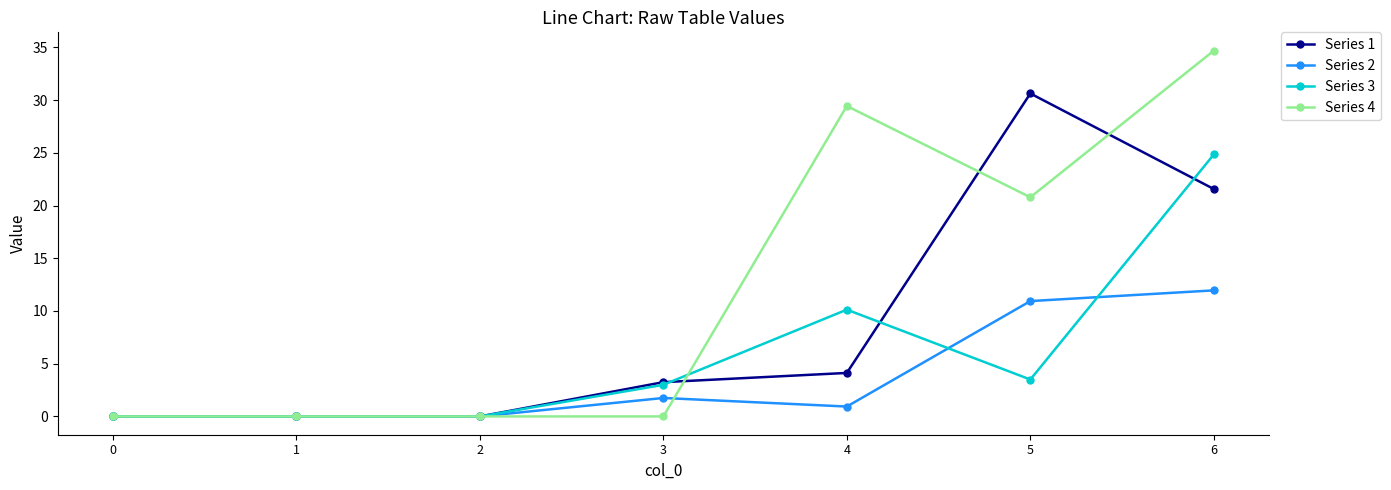

After their last crossing, which series has the higher values: Series 2 or Series 4?

Series 4